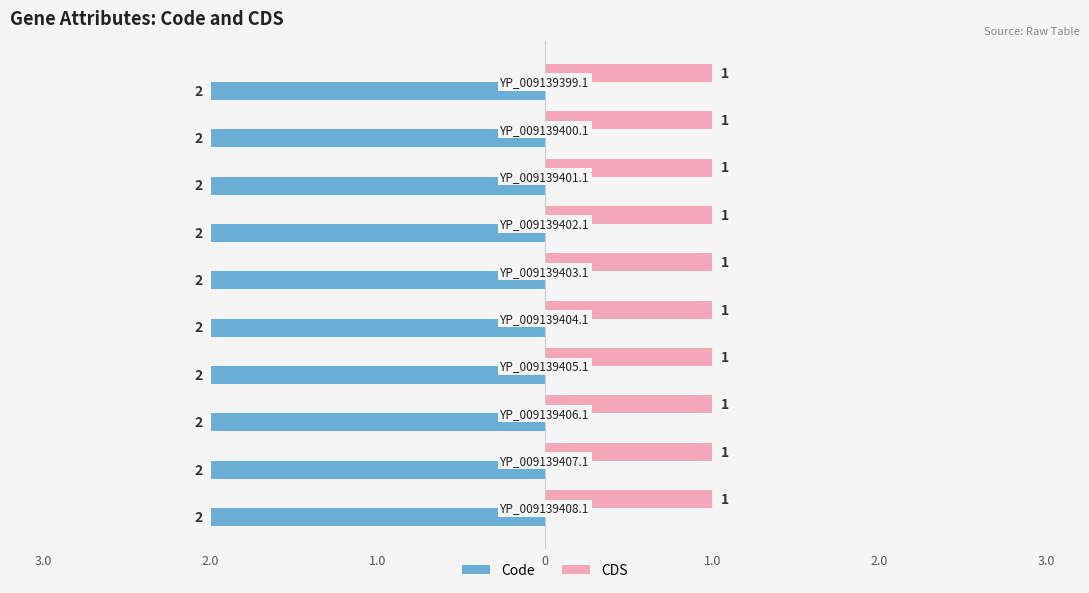

List the labels in order of CDS value, smallest first.

YP_009139399.1, YP_009139400.1, YP_009139401.1, YP_009139402.1, YP_009139403.1, YP_009139404.1, YP_009139405.1, YP_009139406.1, YP_009139407.1, YP_009139408.1